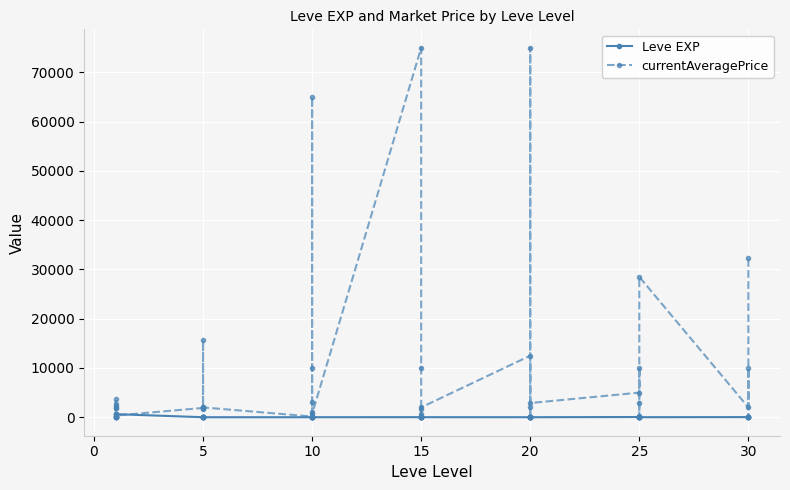

True or false: currentAveragePrice has more than 2 points higher than both neighbors.

True